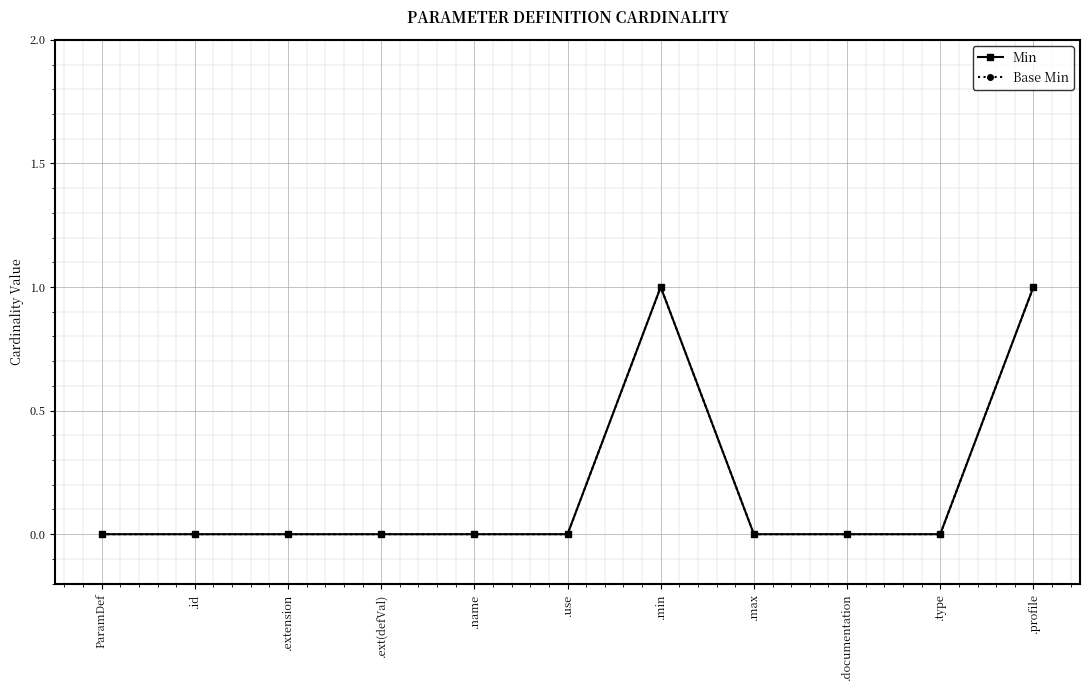

The value of Base Min at .ext(defVal) is 0. True or false?

True